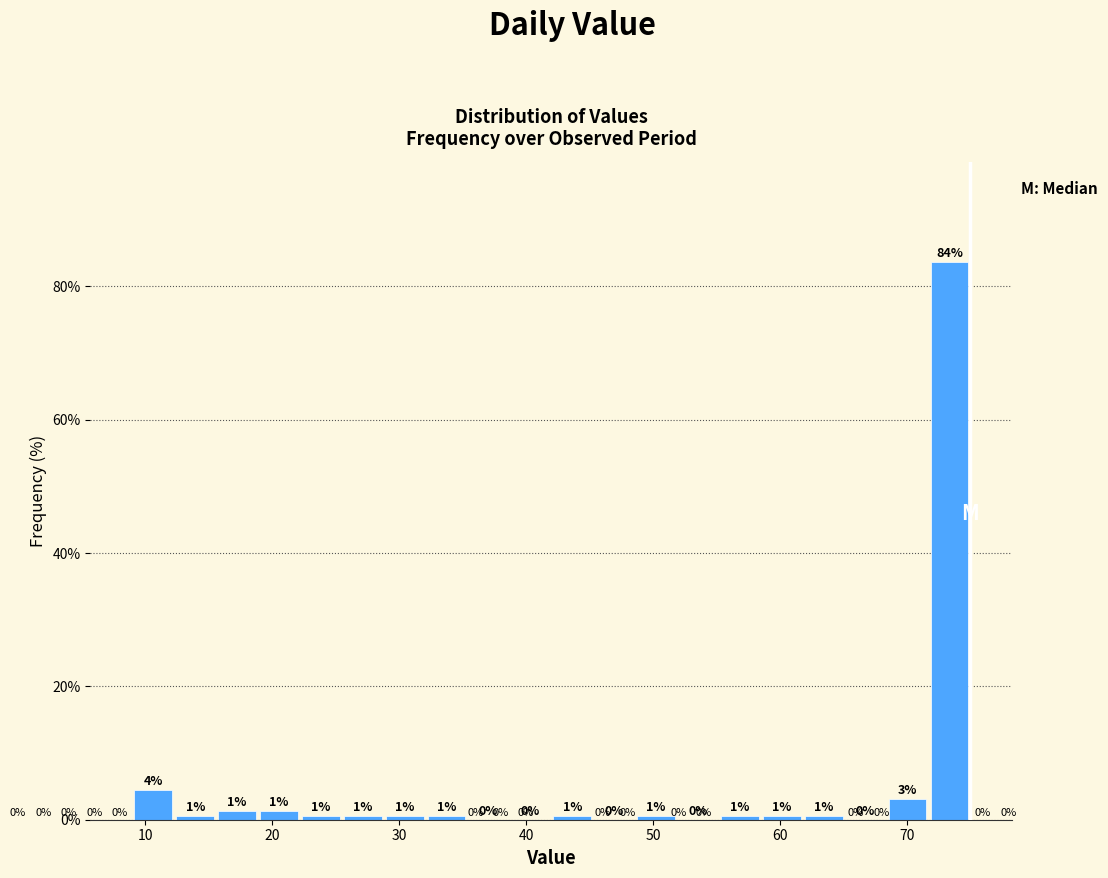

Read against the x-axis, roughly where is the centre of the tallest bar?

73